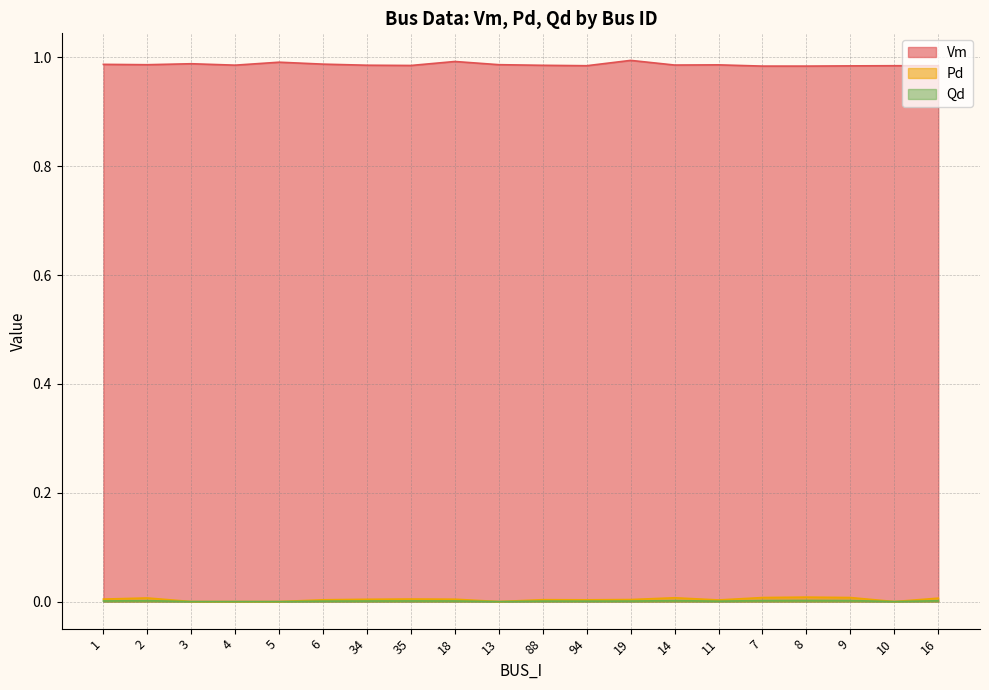

How many lines are shown in the chart?

3